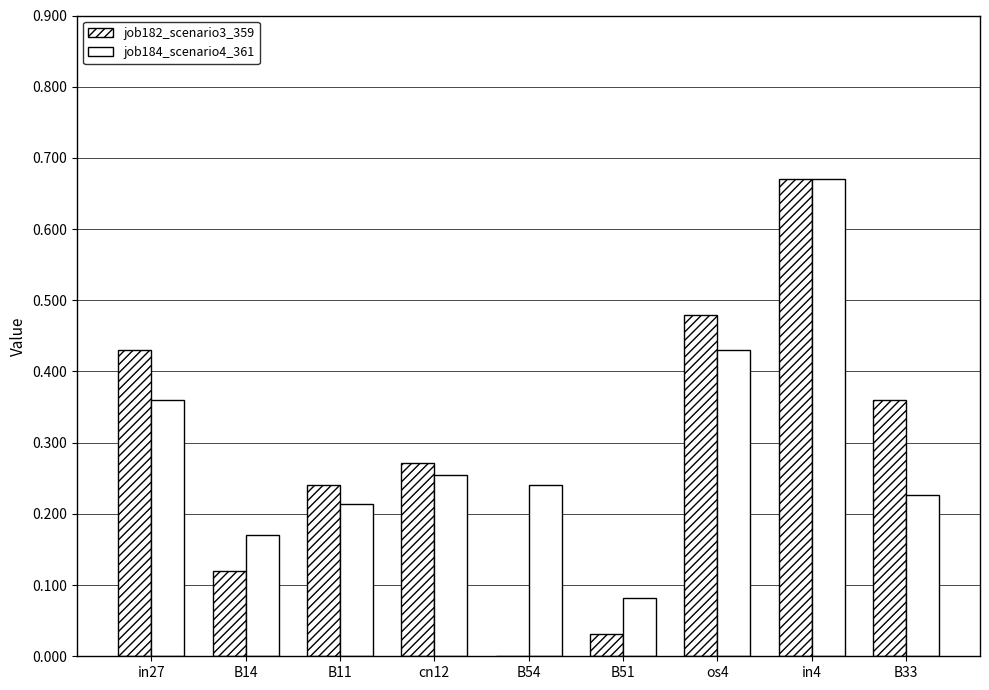

Does the chart contain stacked bars?

No